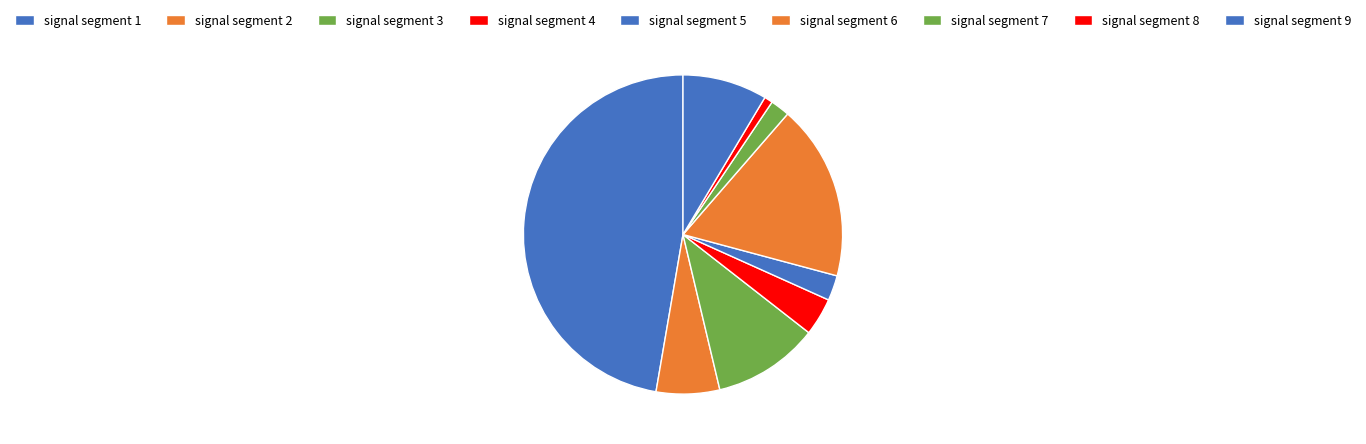

How many segments does this pie chart have?

9